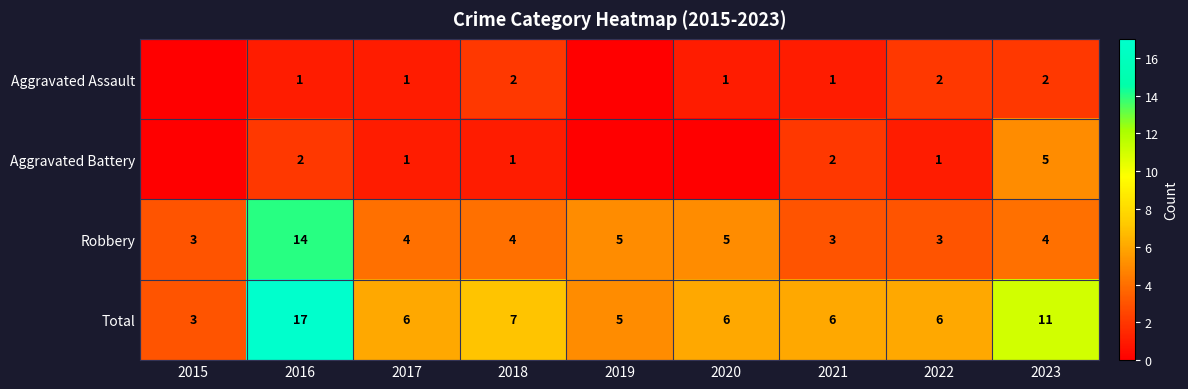

What value does the Robbery series have at 2019?

5